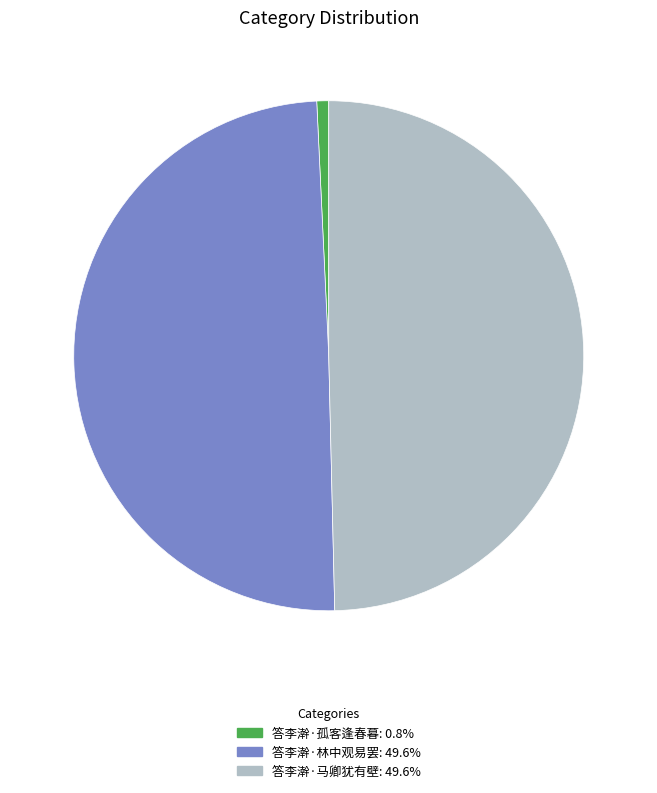

Do 答李澣·林中观易罢 and 答李澣·孤客逢春暮 together represent more than half of the pie?

Yes